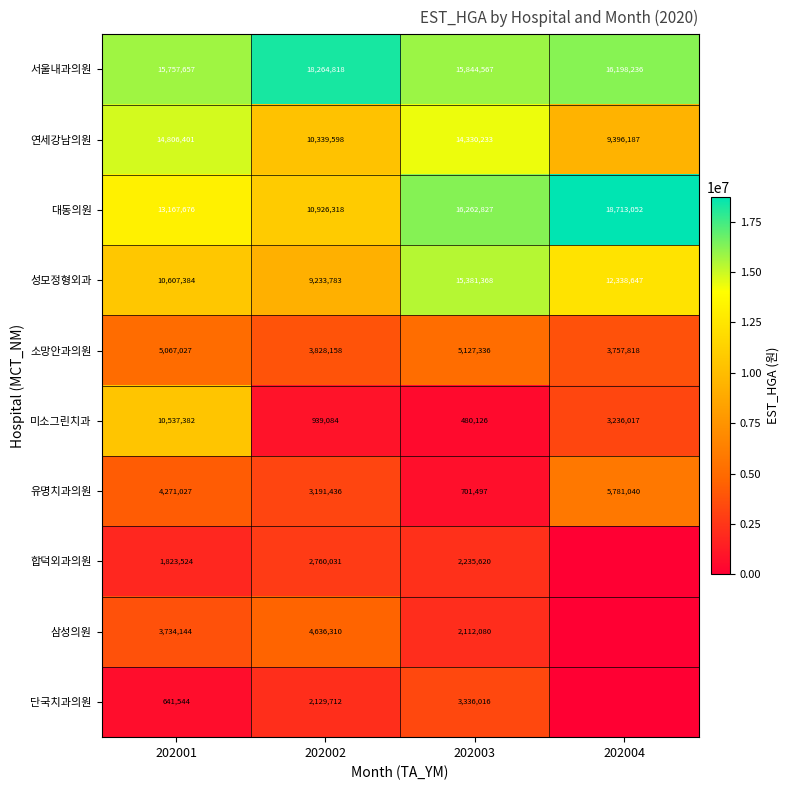

At which label does 연세강남의원 reach its minimum?

202004